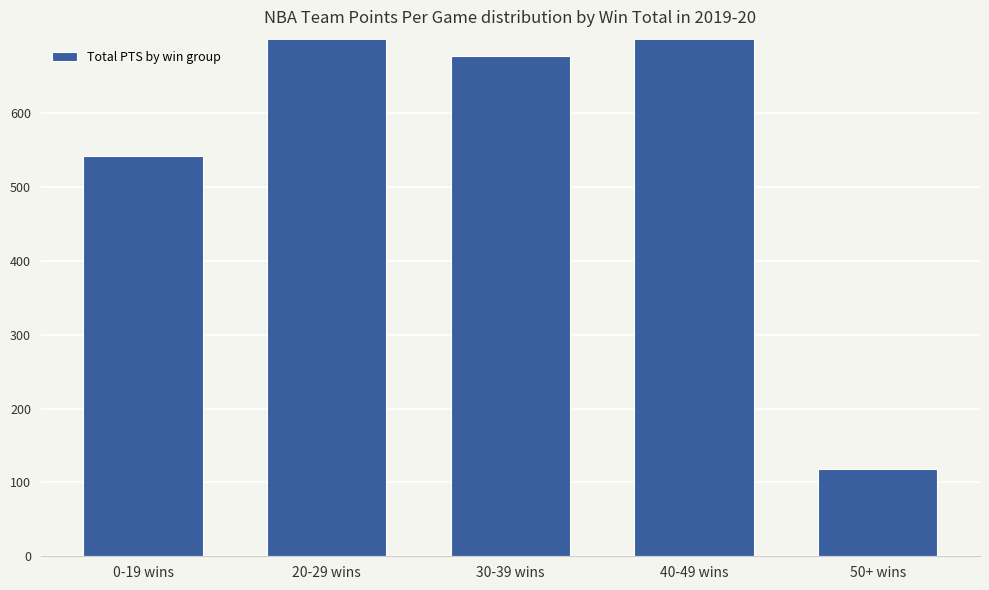

What is the maximum value shown in the chart?

1212.6